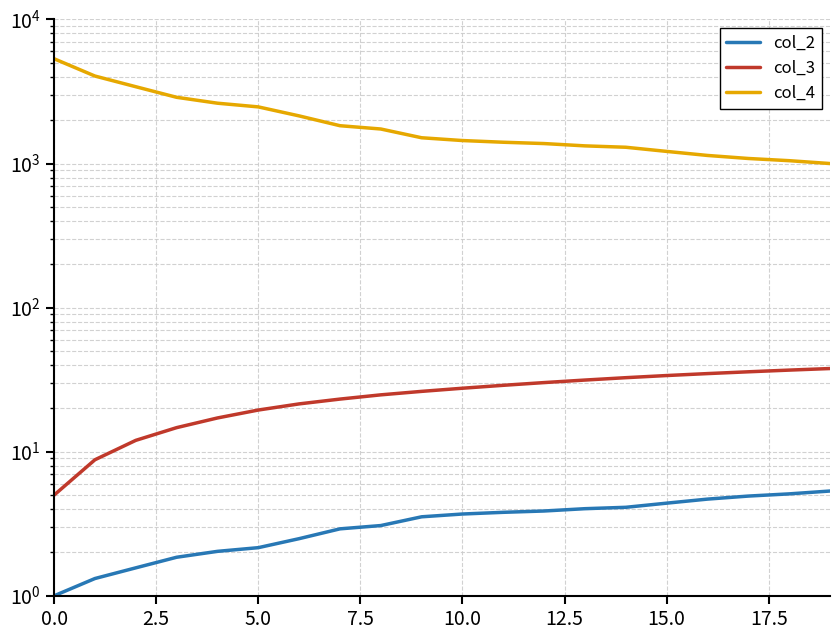

The value of col_2 at 0.0 is 1.0. True or false?

True